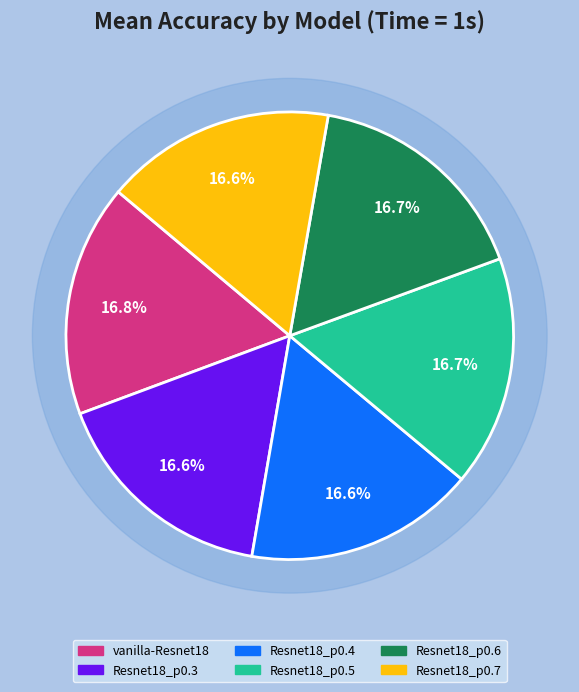

Is the sum of vanilla-Resnet18 and Resnet18_p0.3 greater than half?

No